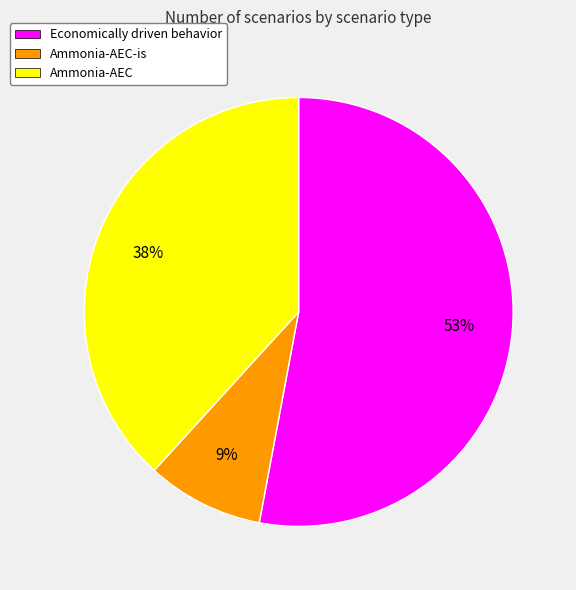

True or false: Ammonia-AEC-is accounts for 9% of the total.

True